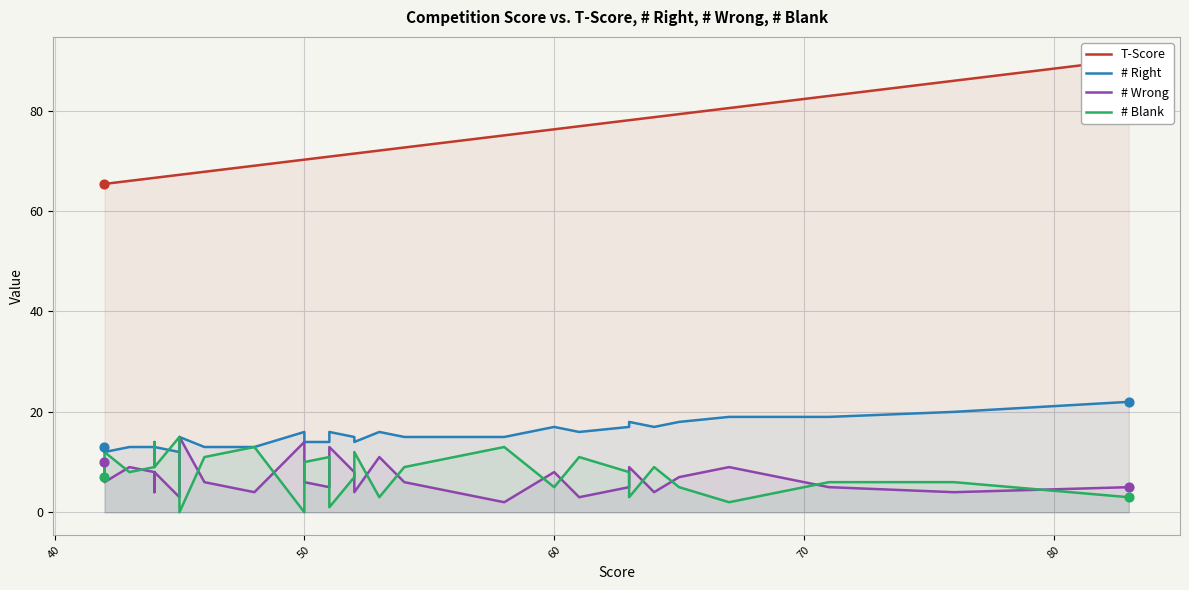

Which series reaches the maximum Y coordinate?

T-Score